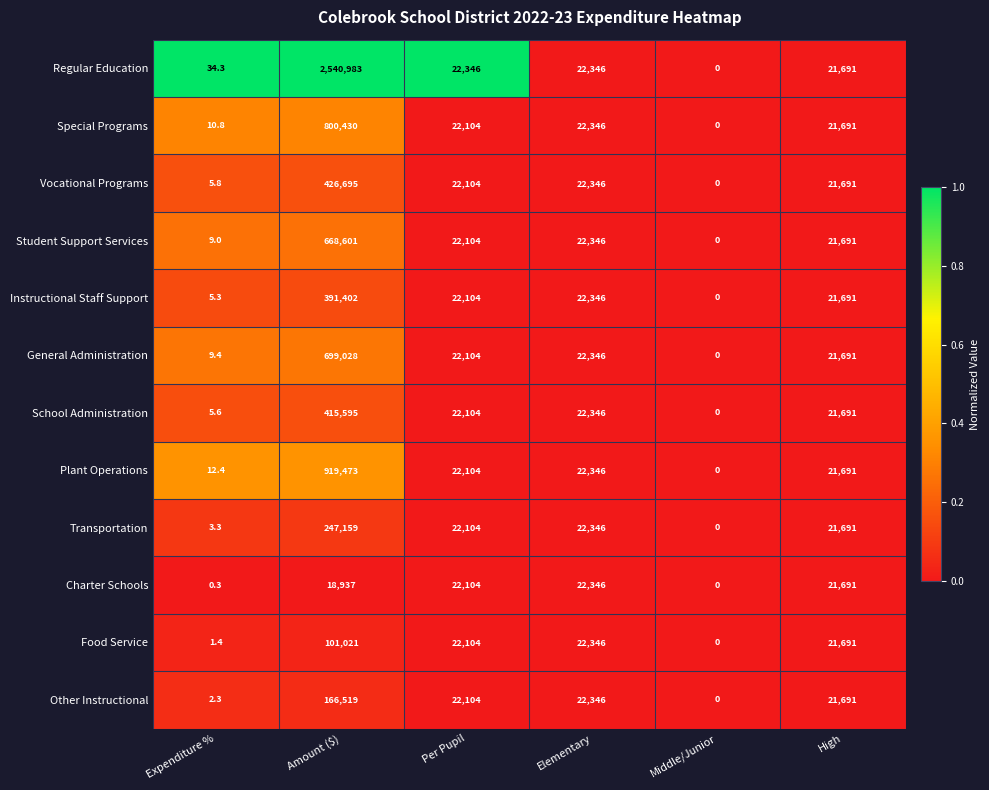

What is the sum of the Student Support Services values at Elementary and Expenditure %?

22355.0